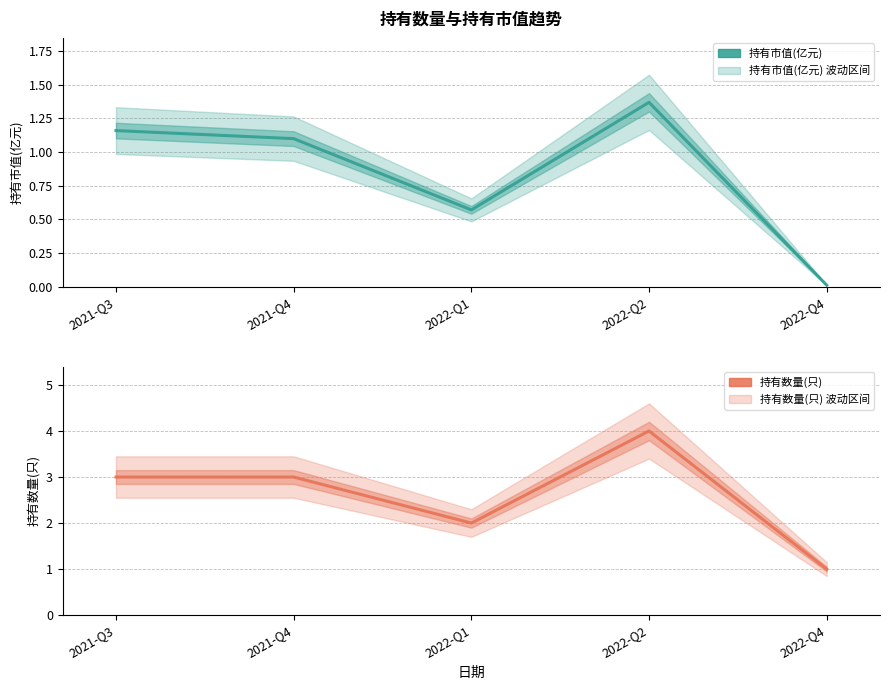

Reading right to left, what are all the values shown in this chart?

持有市值(亿元): 2022-Q4=0.0	2022-Q2=1.4	2022-Q1=0.6	2021-Q4=1.1	2021-Q3=1.2
持有数量(只): 2022-Q4=1.0	2022-Q2=4.0	2022-Q1=2.0	2021-Q4=3.0	2021-Q3=3.0